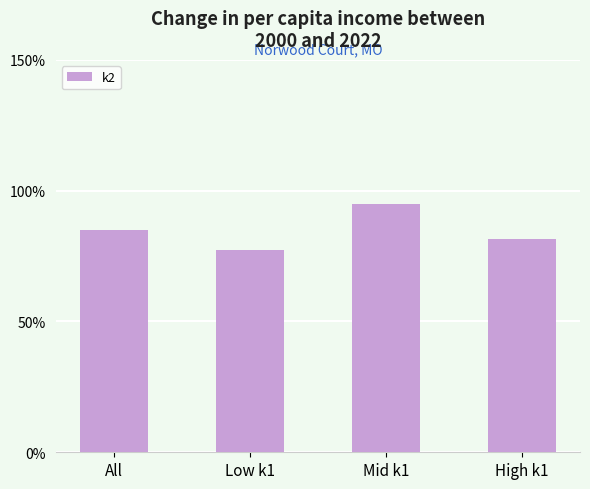

How many data points does each series have?

4